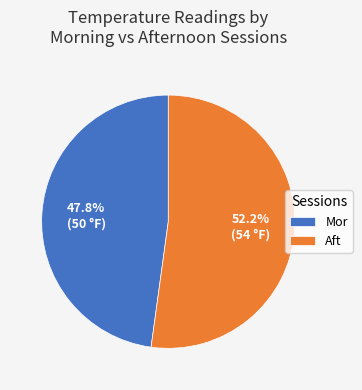

Count the number of slices in the pie.

2